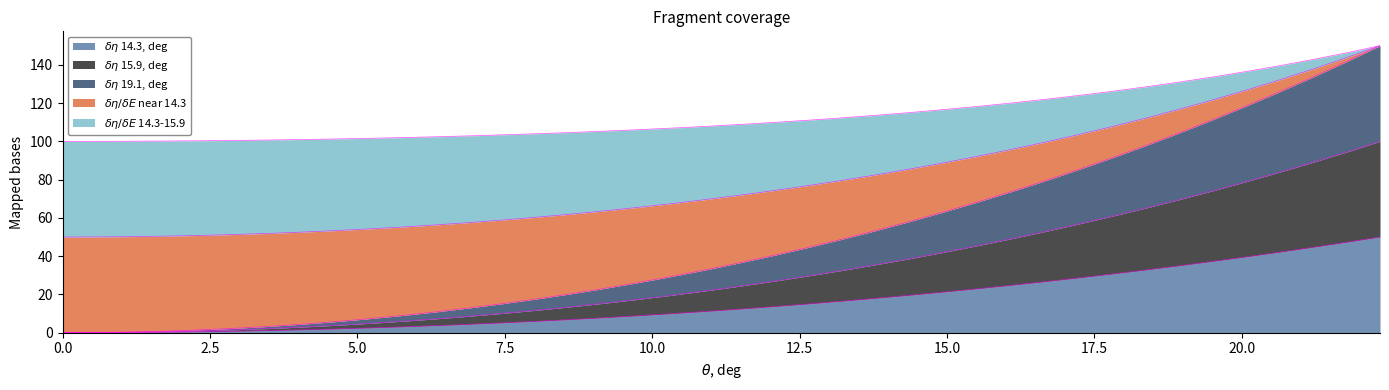

What is the value of the \delta\eta 19.1, deg point at the 18th from the left?

26.1